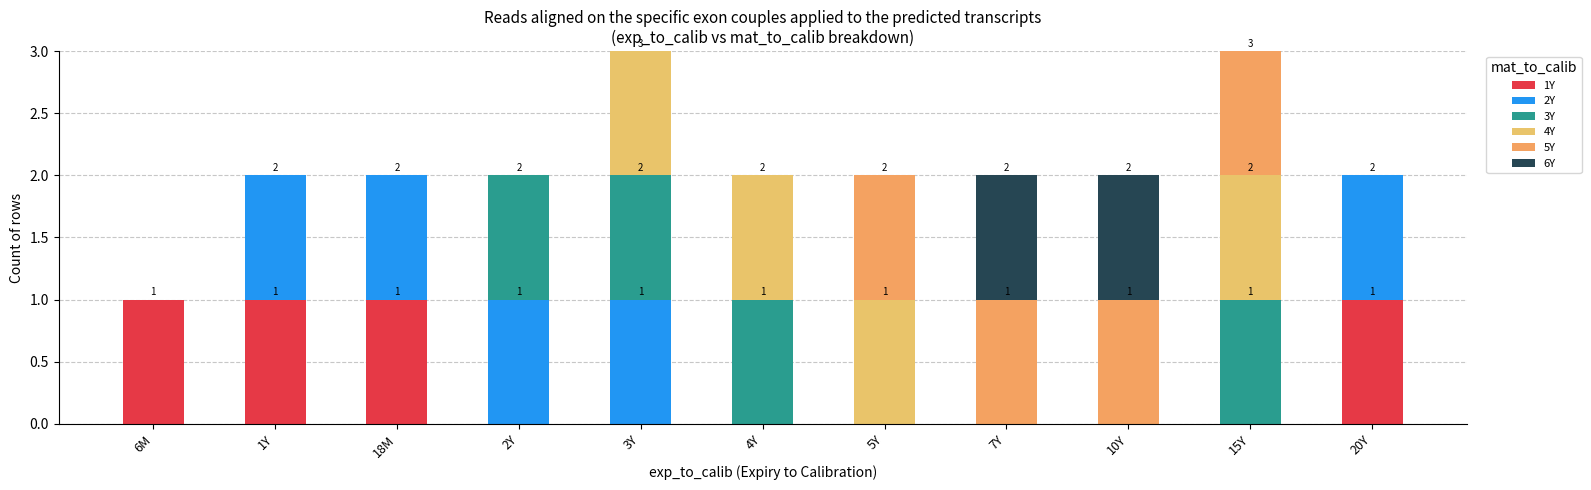

What is the total value across all series at 10Y?

2